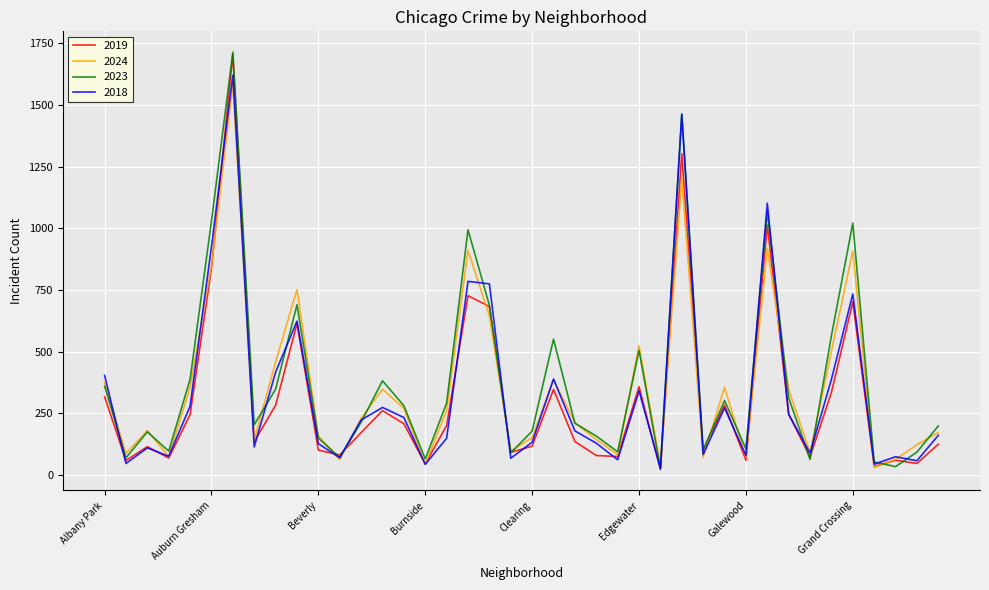

Which series has the largest range (max minus min)?

2023